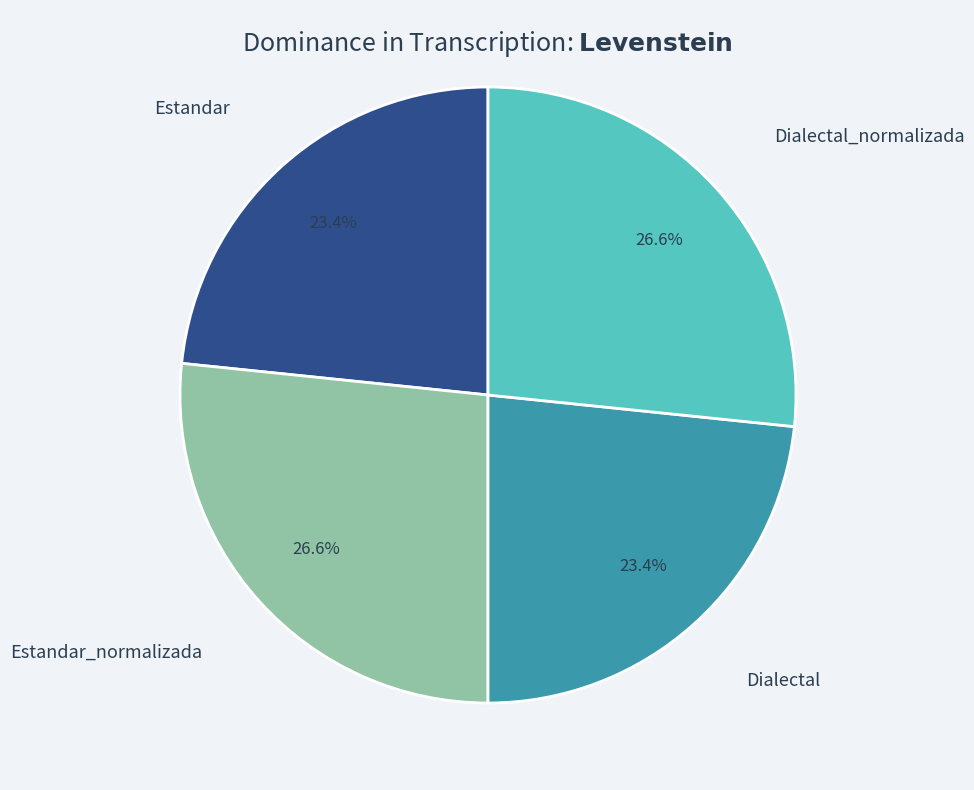

Is there any slice that represents more than half of the pie?

No